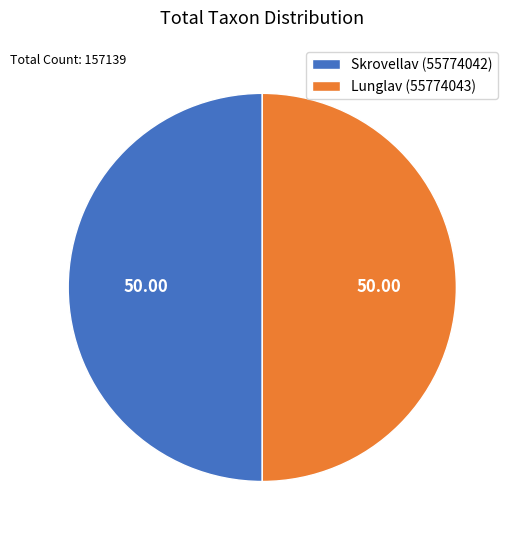

True or false: Lunglav (55774043) accounts for 50% of the total.

True